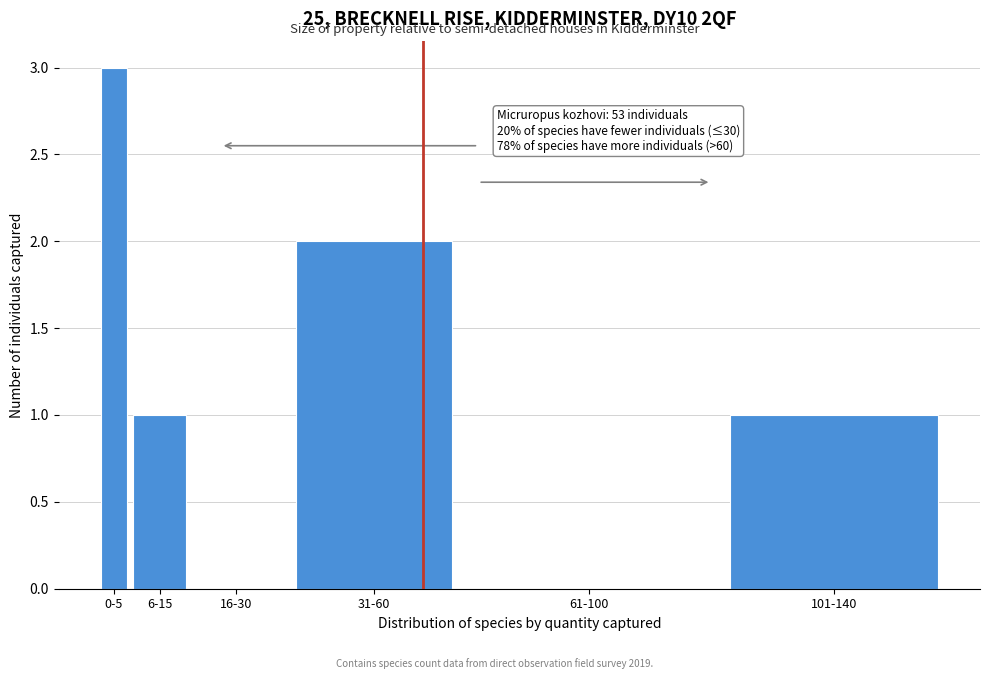

Reading left to right, list all the values displayed in this chart.

0-5=3	6-15=1	16-30=0	31-60=2	61-100=0	101-140=1